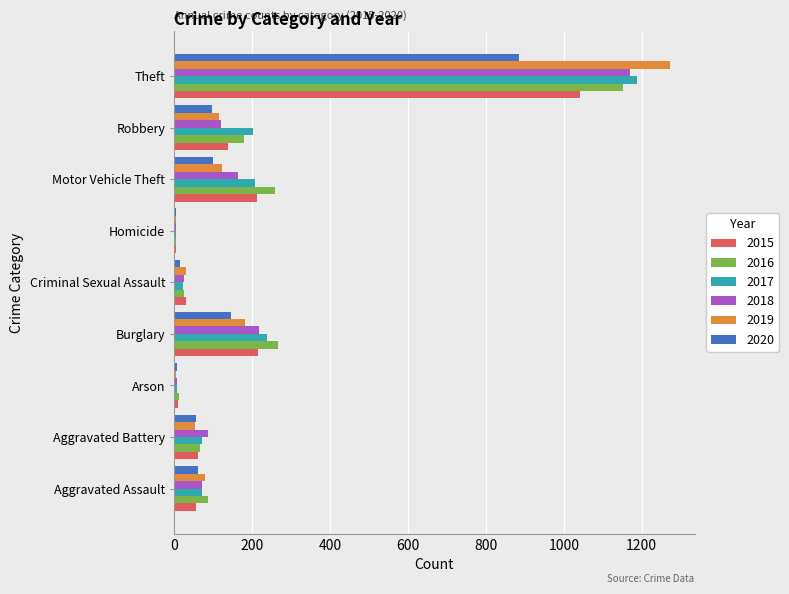

Which series has the widest spread of values?

2019